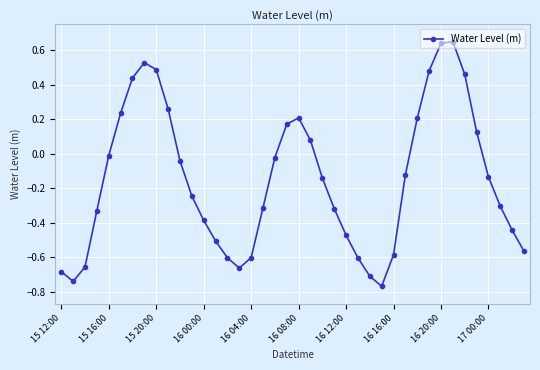

True or false: there are more than 2 points higher than both neighbors.

True